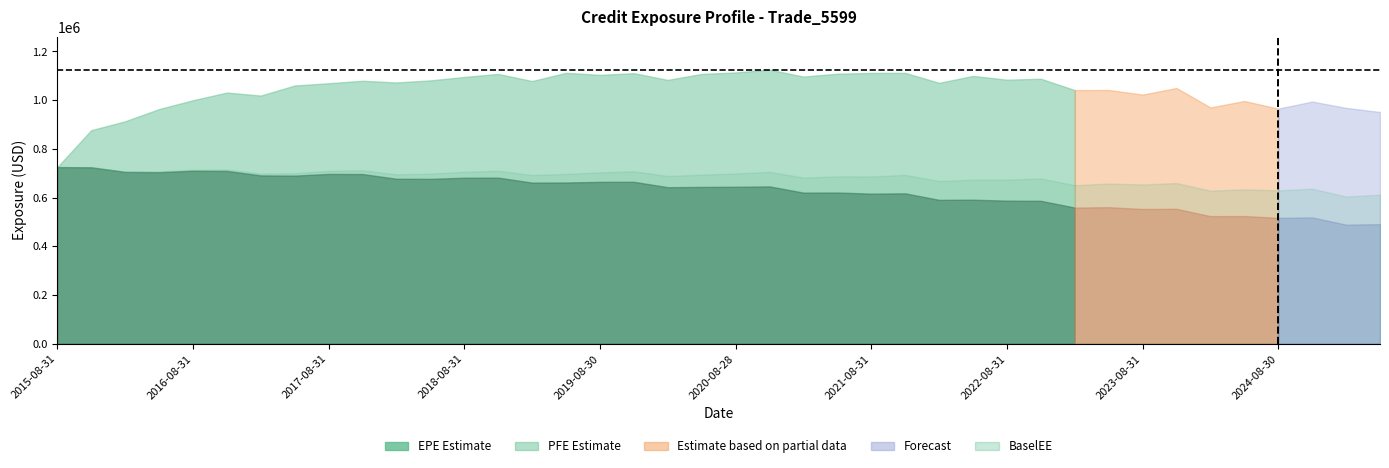

The value of BaselEE at 2016-11-30 is 715156. True or false?

True